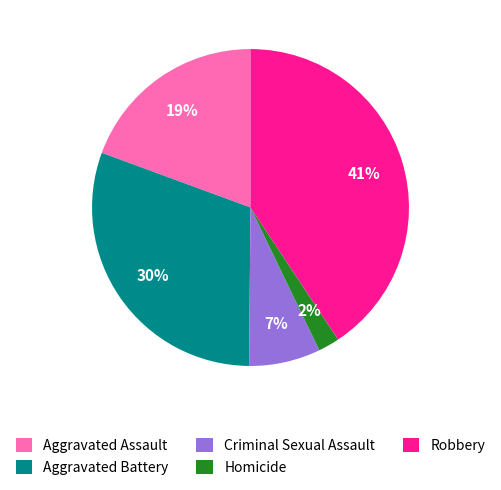

To the nearest percent, what is the combined percentage of Homicide and Robbery?

43%